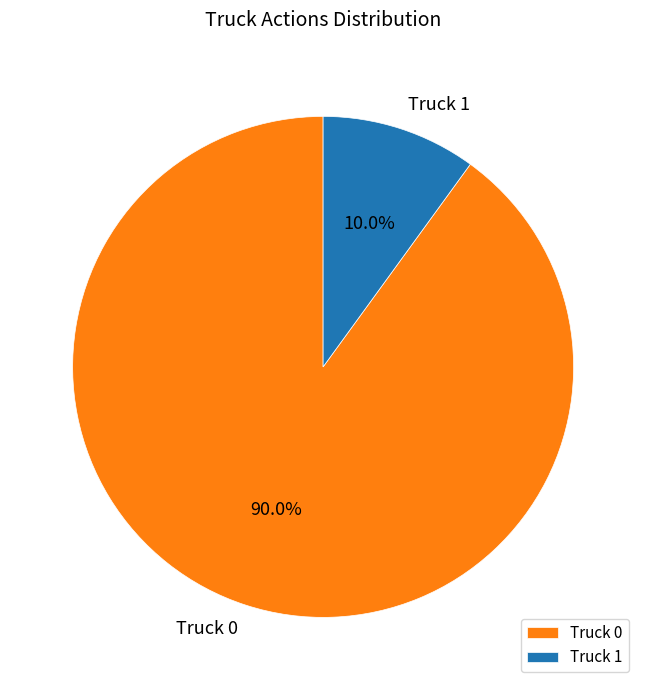

Which category has the biggest portion of the pie?

Truck 0